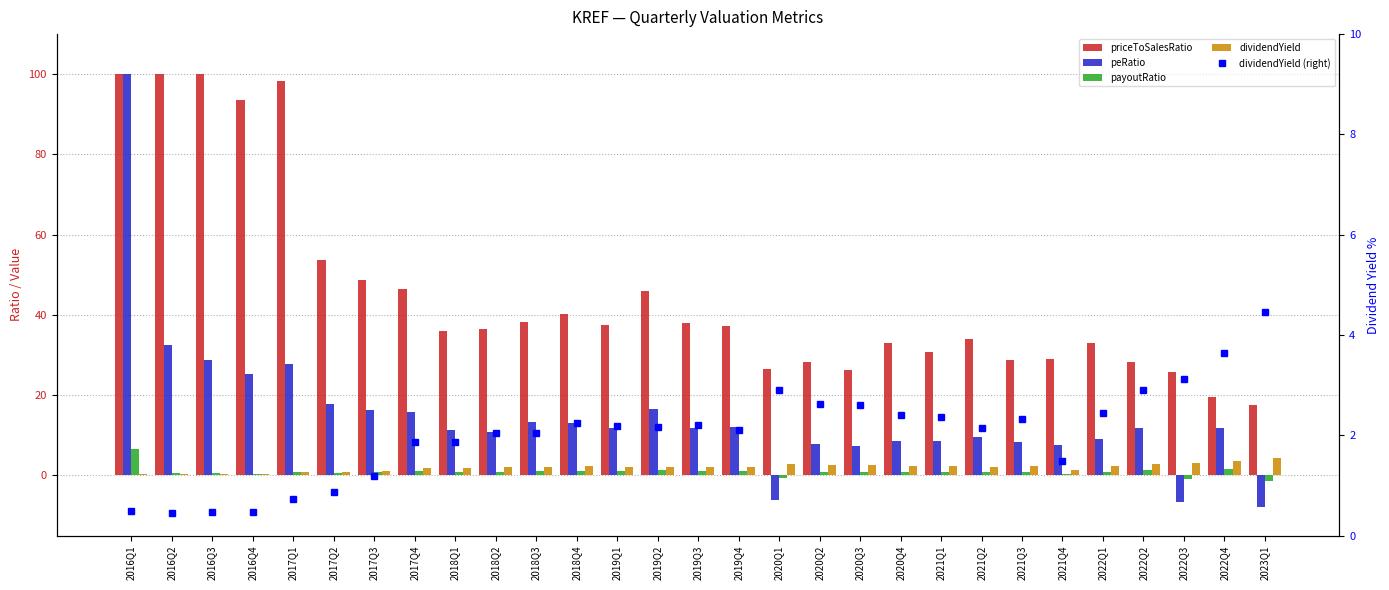

What is the sum of the priceToSalesRatio values at 2020Q1 and 2017Q3?

75.3